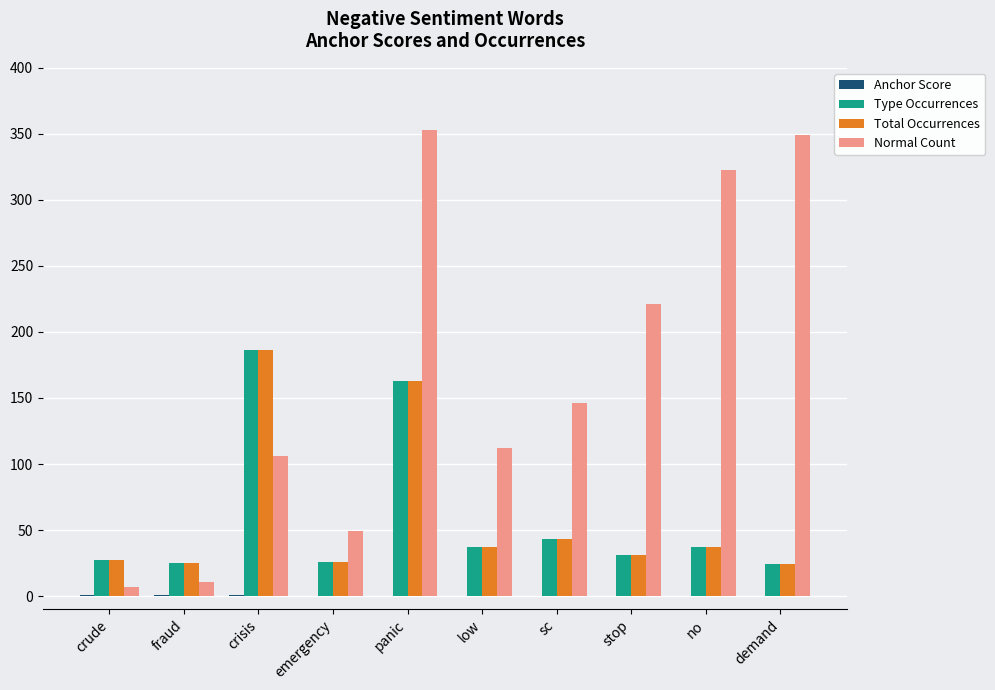

How many distinct data groups are displayed?

4